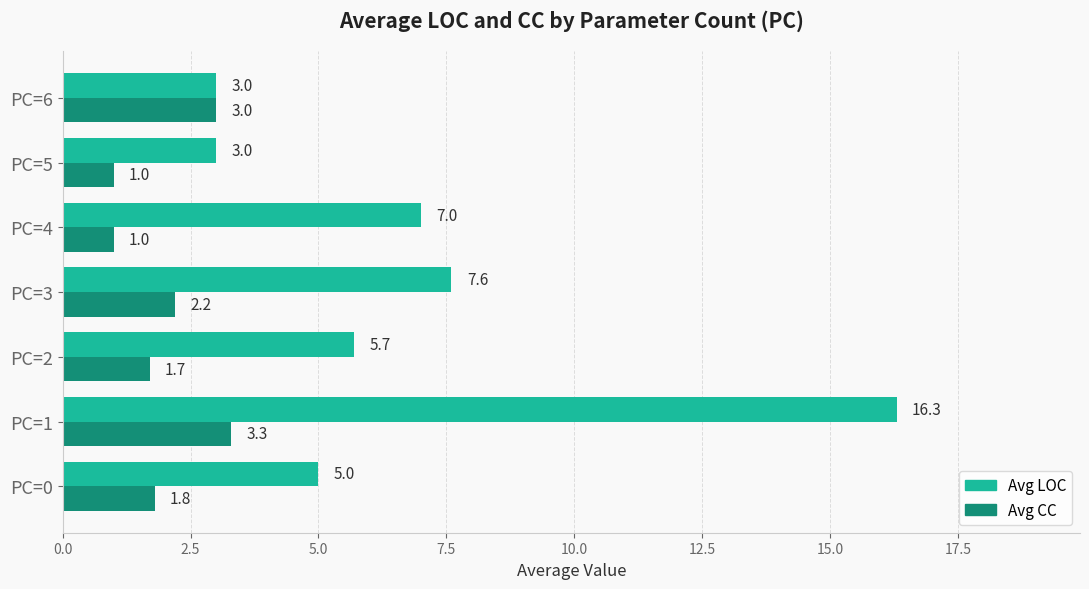

What is the sum of all Avg CC values?

14.0